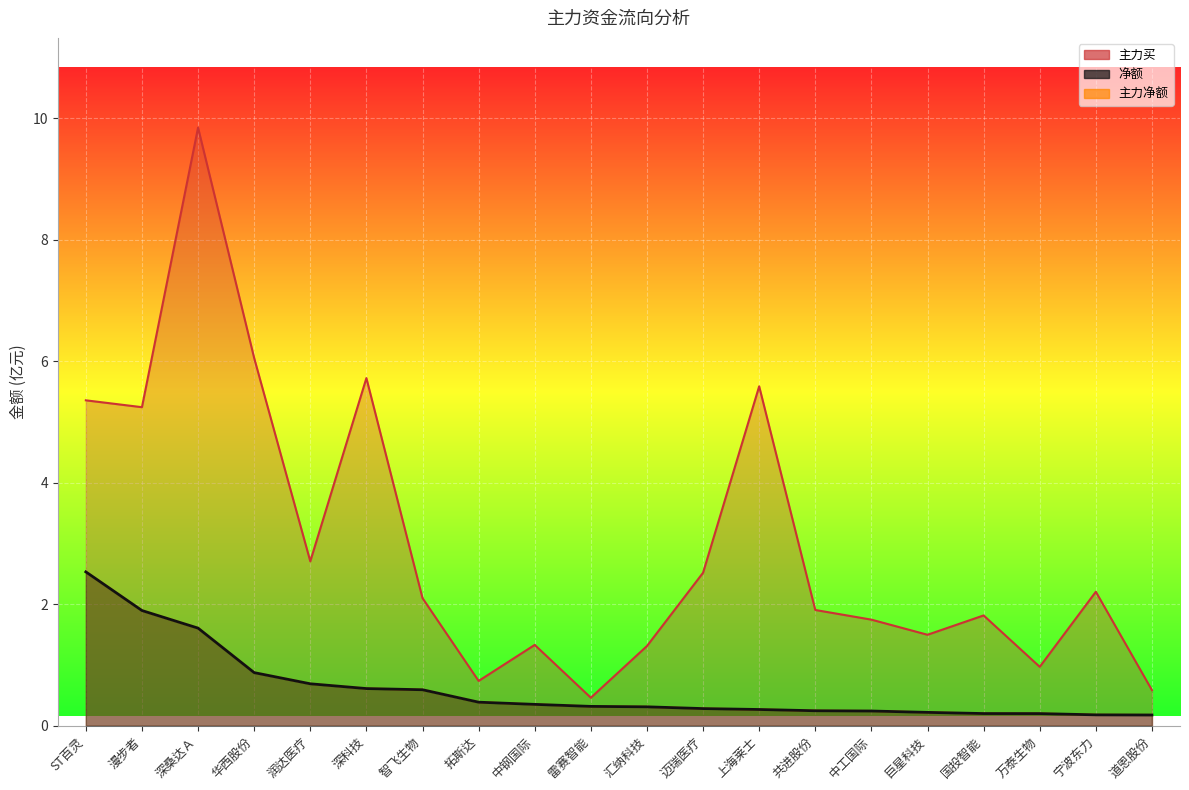

True or false: 净额 has a value of 0.2 at 道恩股份.

True